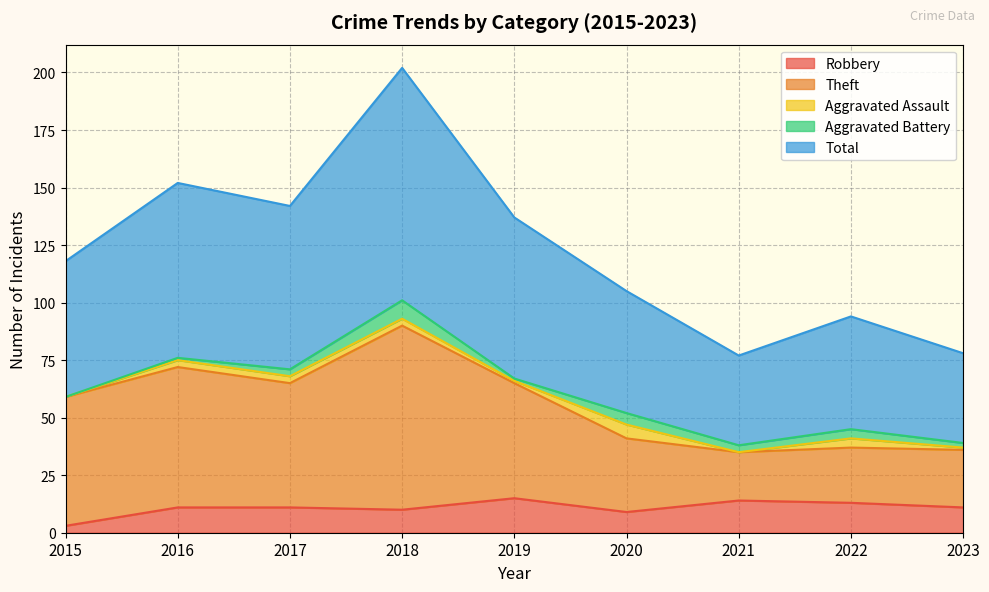

At how many categories does at least one series exceed 43?

9